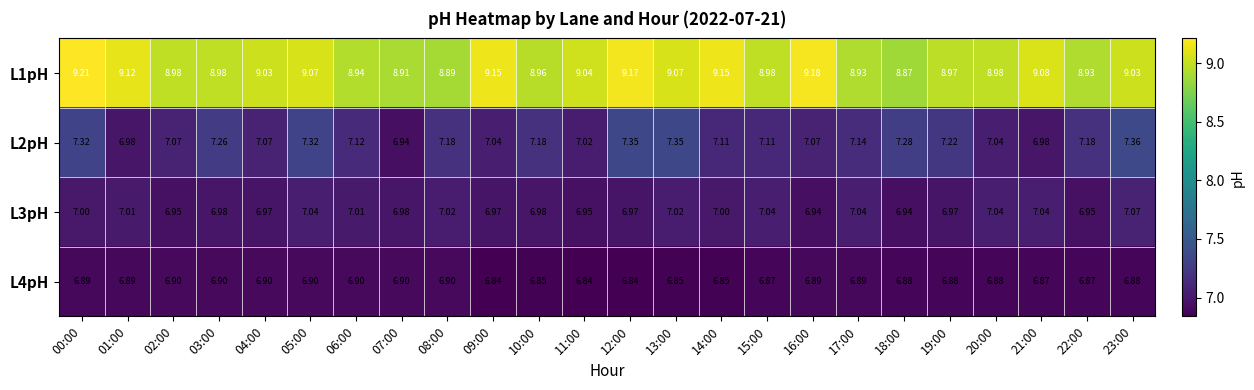

Is the value of L3pH at 15:00 greater than the value of L4pH at 10:00?

Yes